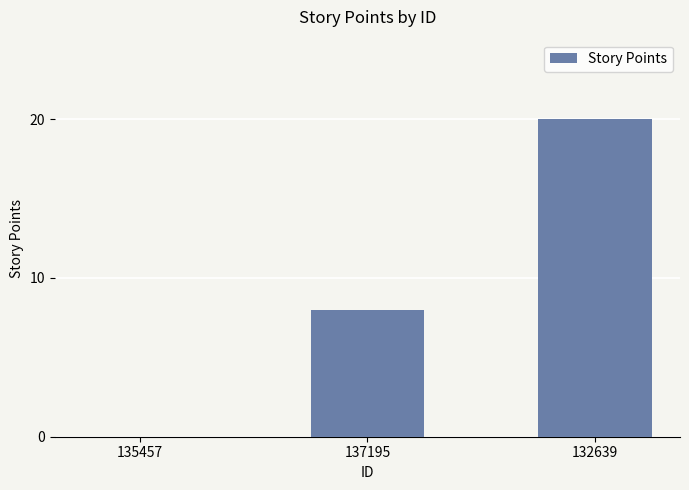

What is the greatest value displayed?

20